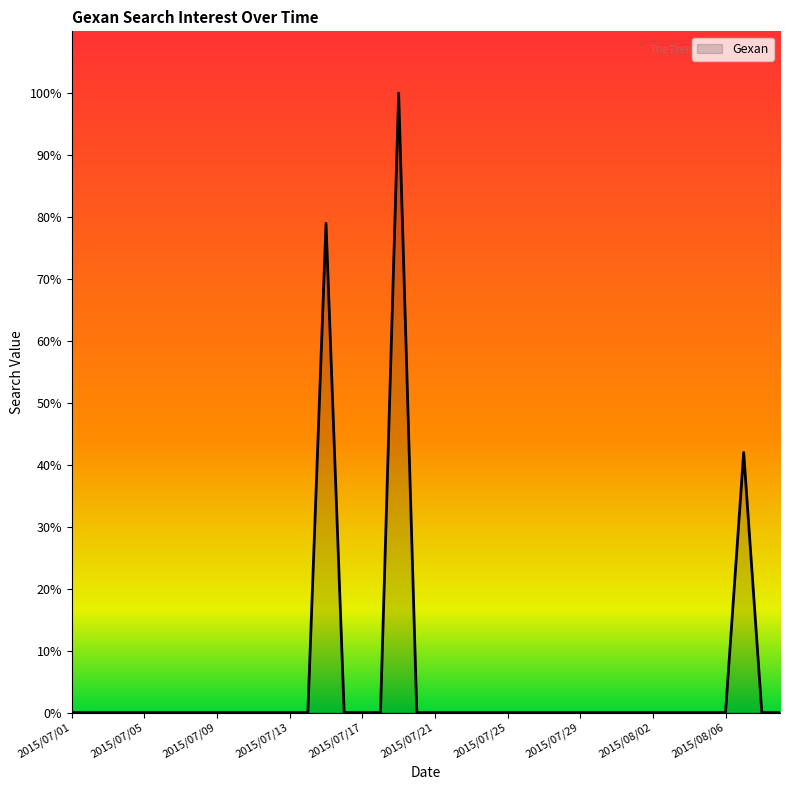

What is the maximum value shown in the chart?

100